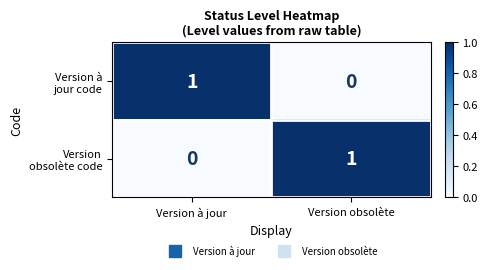

Count the number of categories in the chart.

2